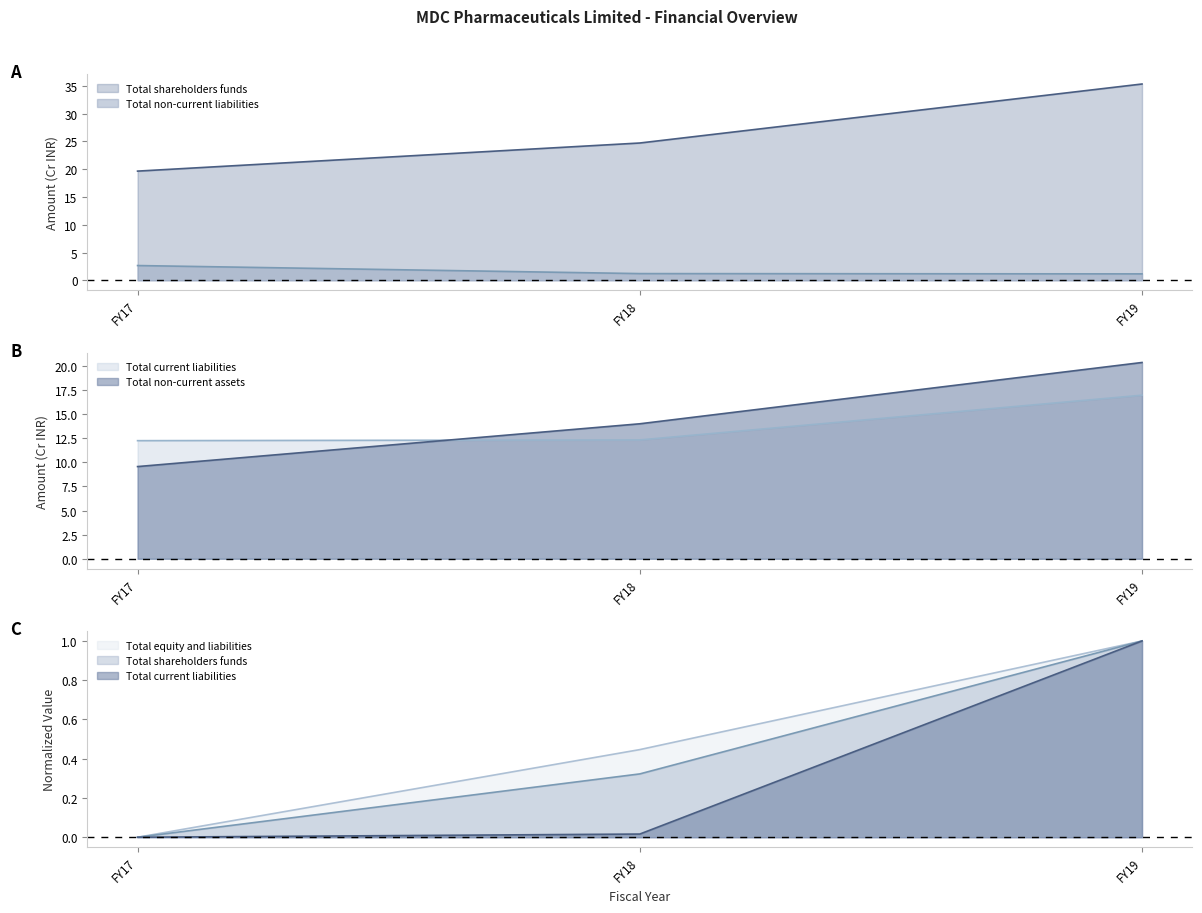

How many lines are shown in the chart?

5